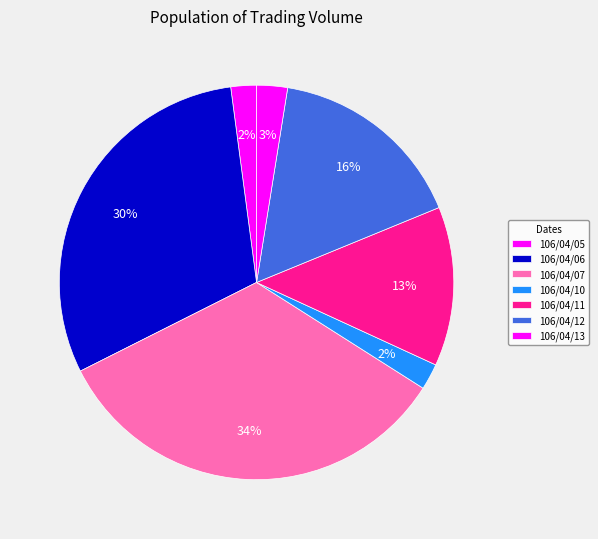

To the nearest percent, what is the average slice percentage?

14%